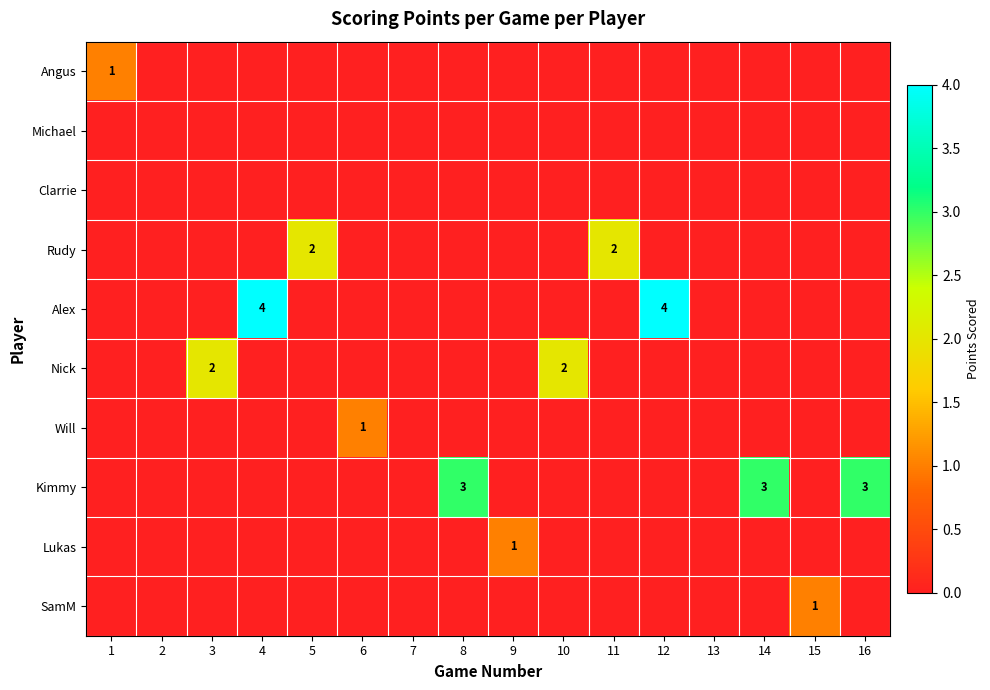

The Lukas series shows 0 at 4. True or false?

True